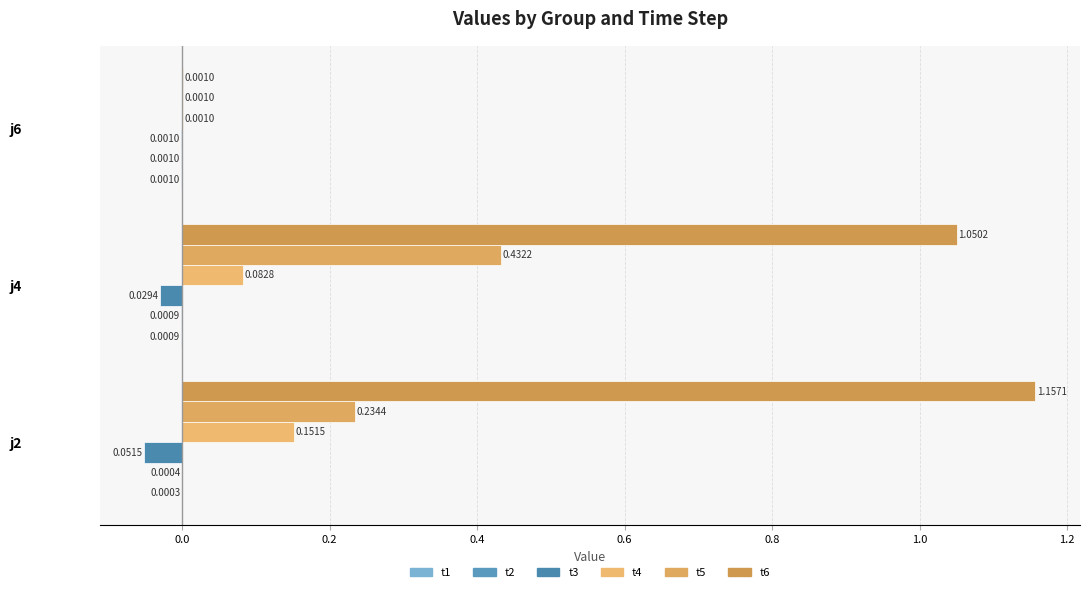

How many distinct data groups are displayed?

6